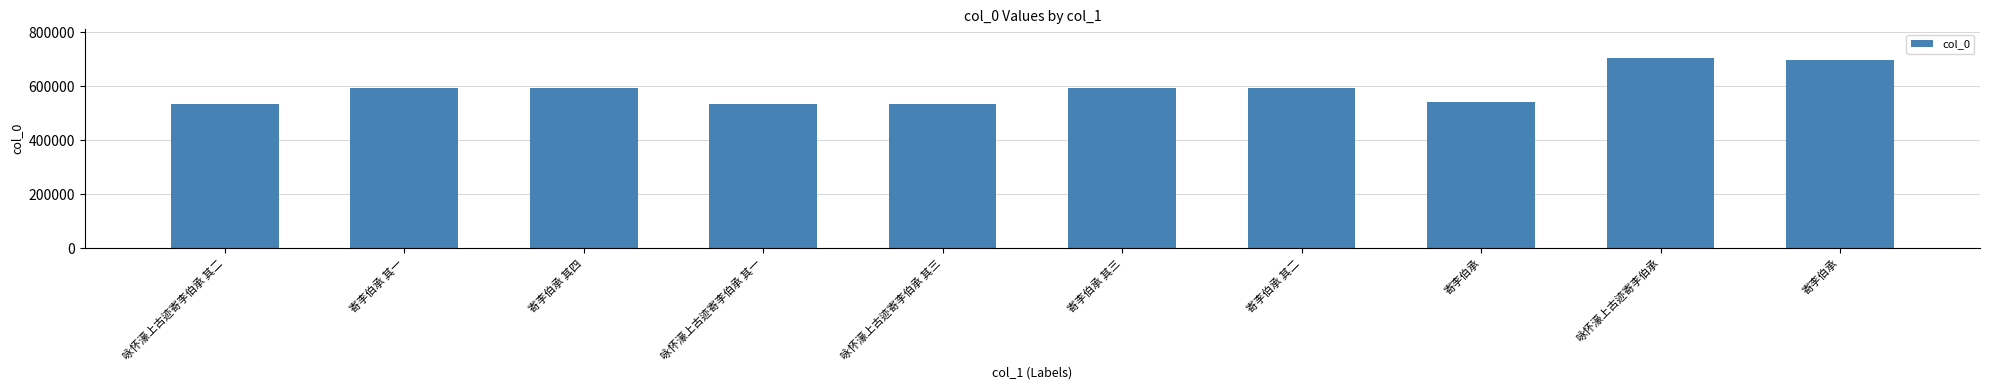

How many bars are there in total?

10